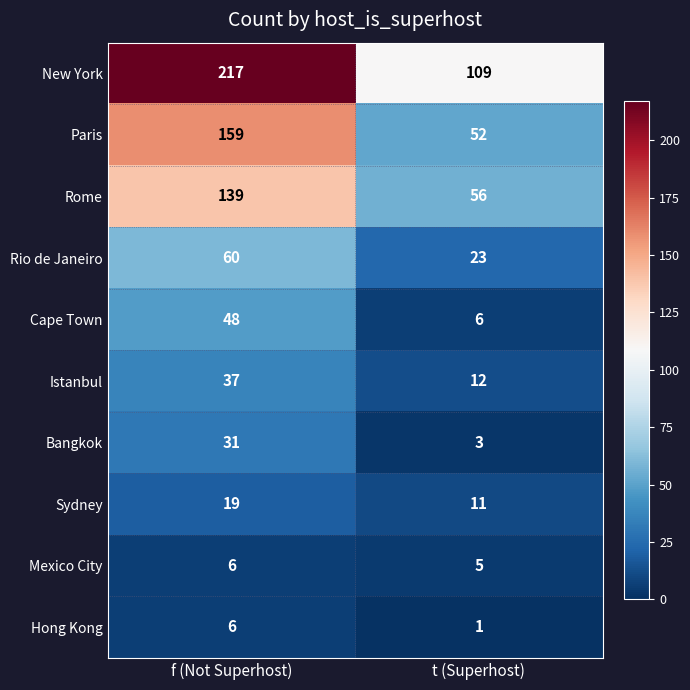

Which label corresponds to the smallest value in the chart?

t (Superhost)